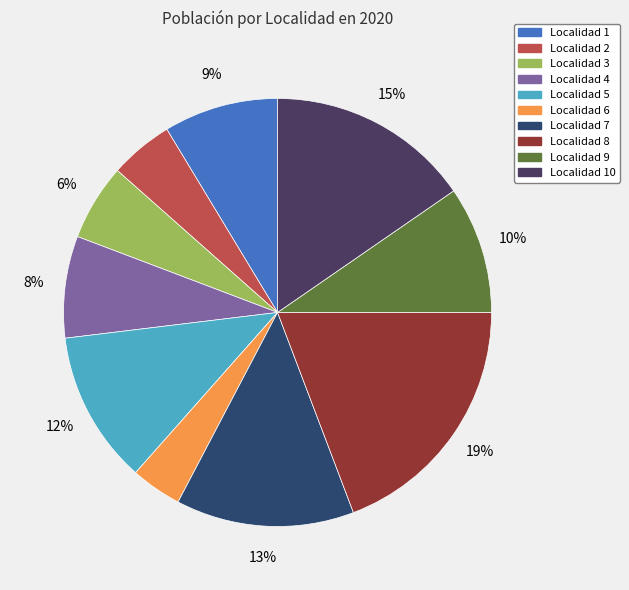

Rank the categories by value from highest to lowest.

Localidad 8, Localidad 10, Localidad 7, Localidad 5, Localidad 9, Localidad 1, Localidad 4, Localidad 3, Localidad 2, Localidad 6